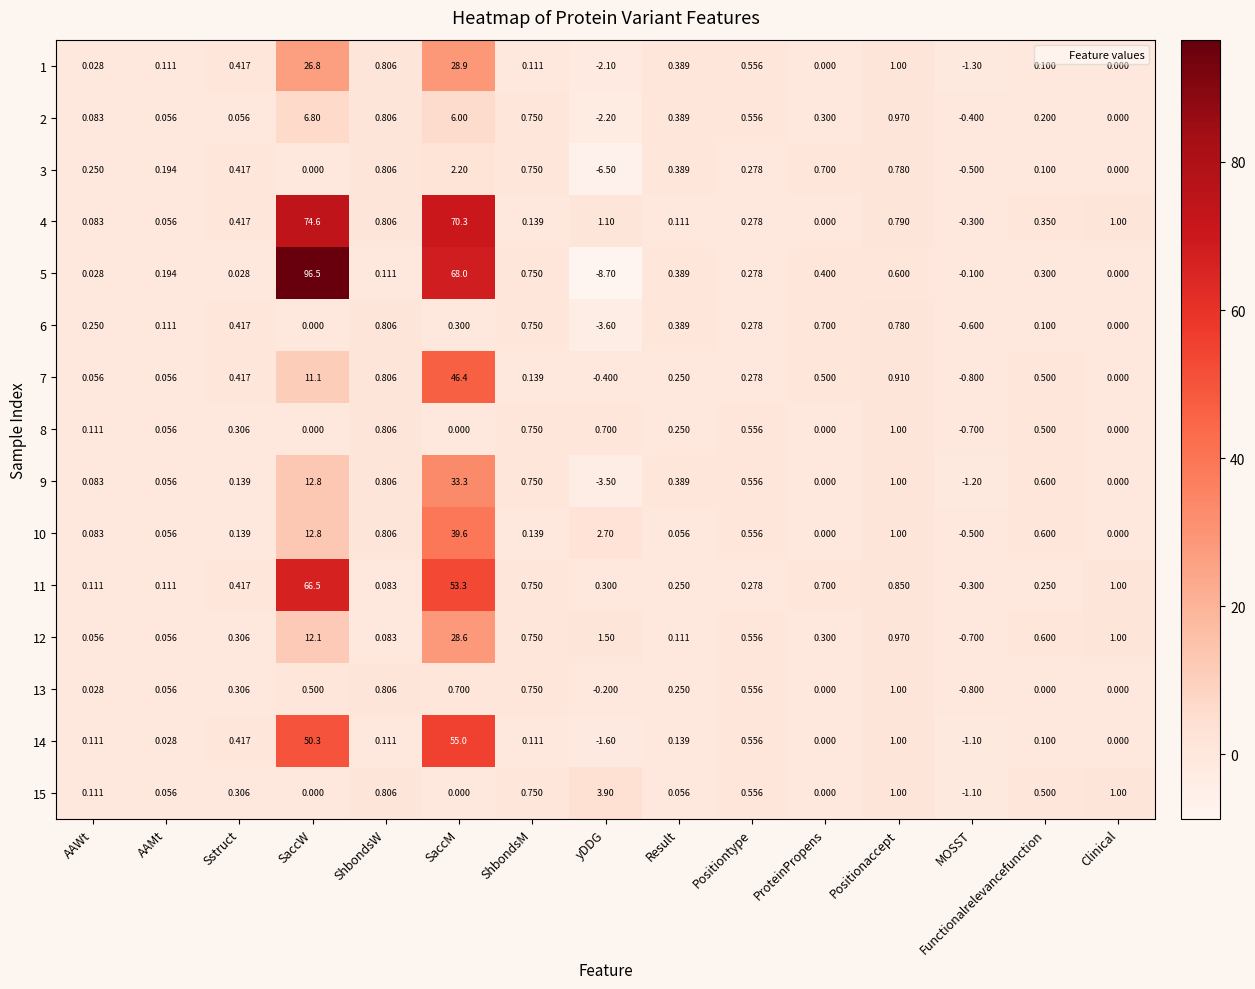

Is the value of 4 at AAMt greater than the value of 5 at SaccM?

No